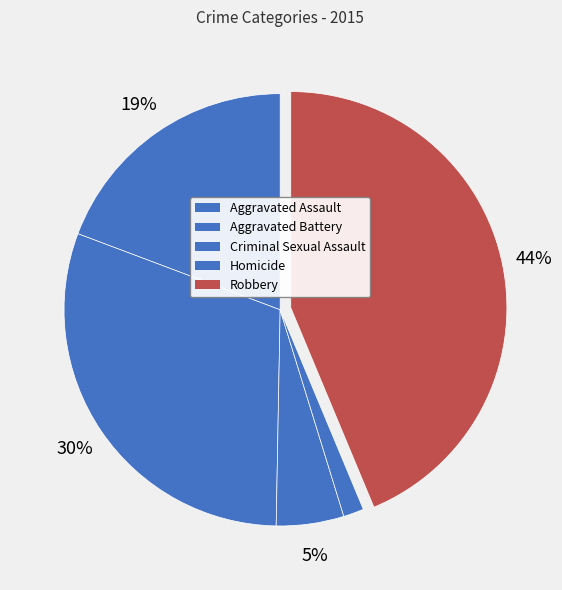

To the nearest percent, what is the average slice percentage?

20%